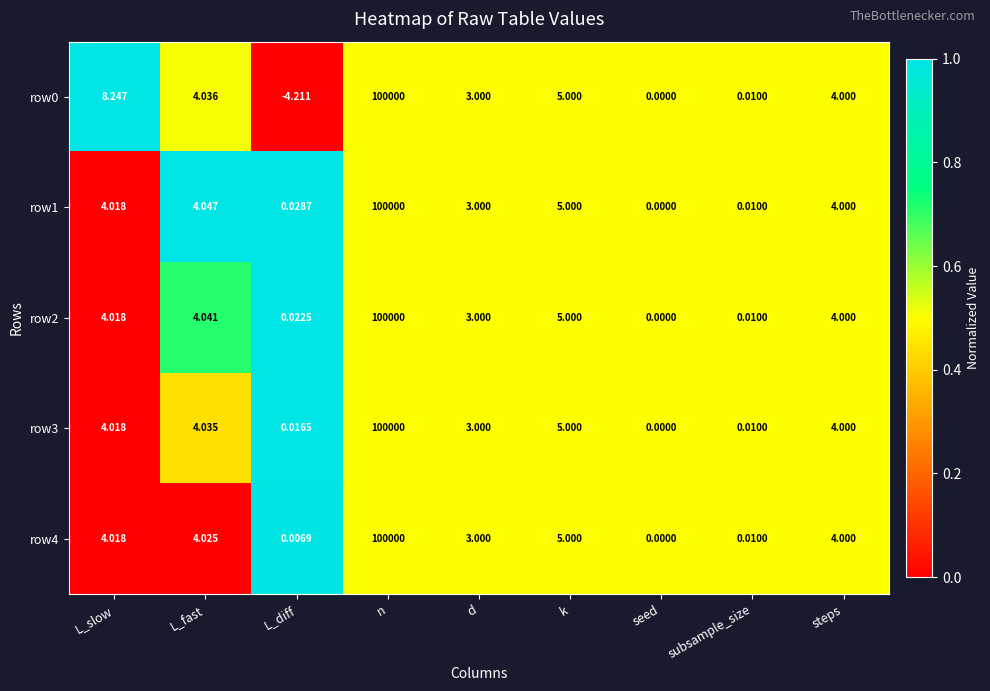

Where does the row0 series first go above 4?

L_slow